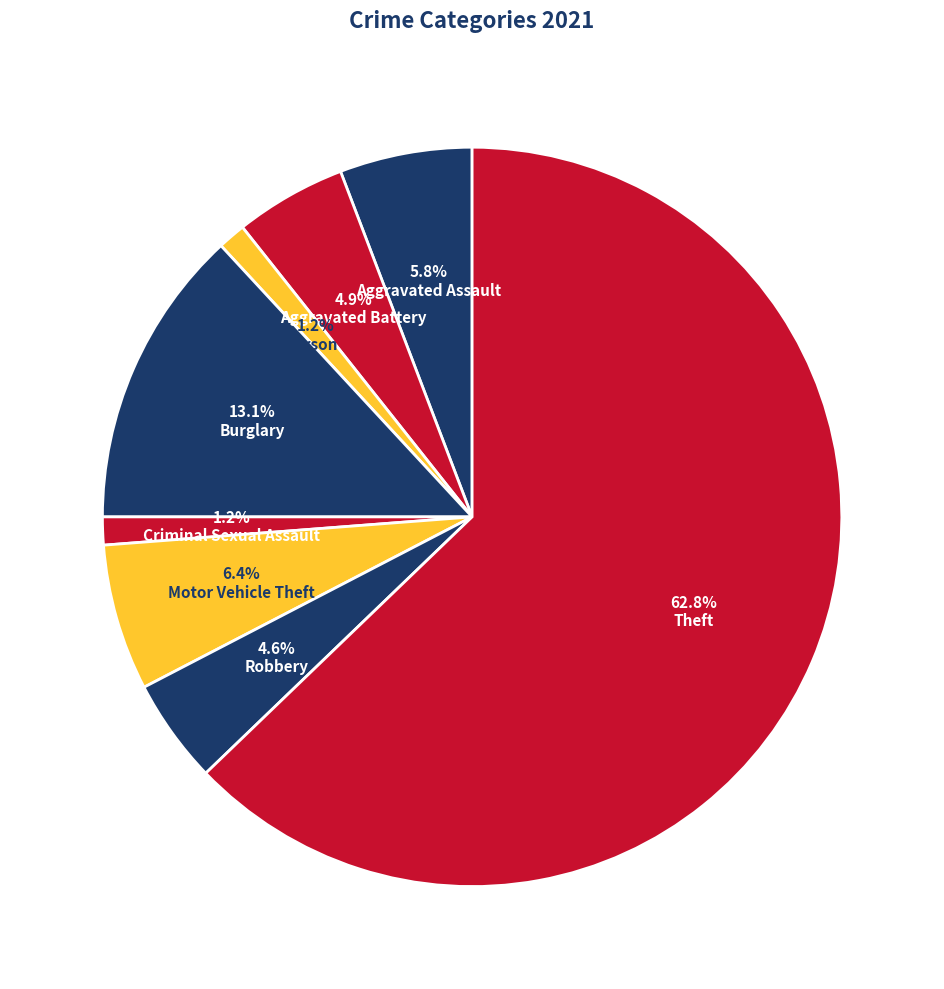

How many segments does this pie chart have?

8